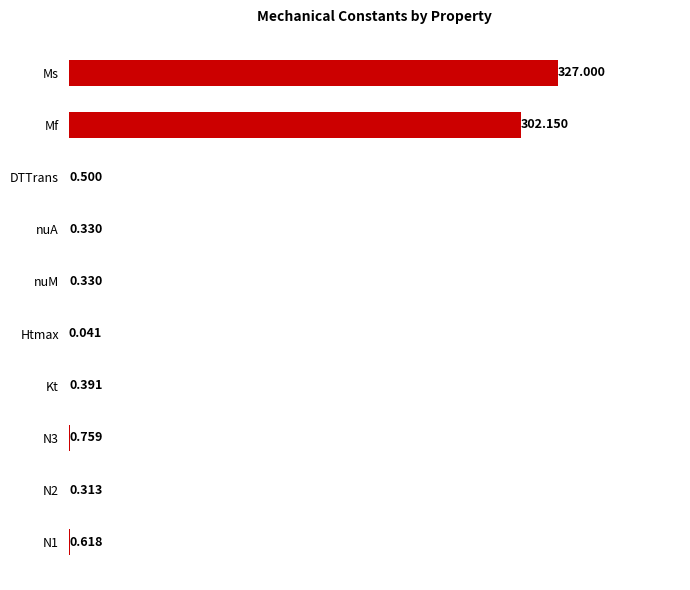

At which category does the chart reach its peak across all series?

Ms